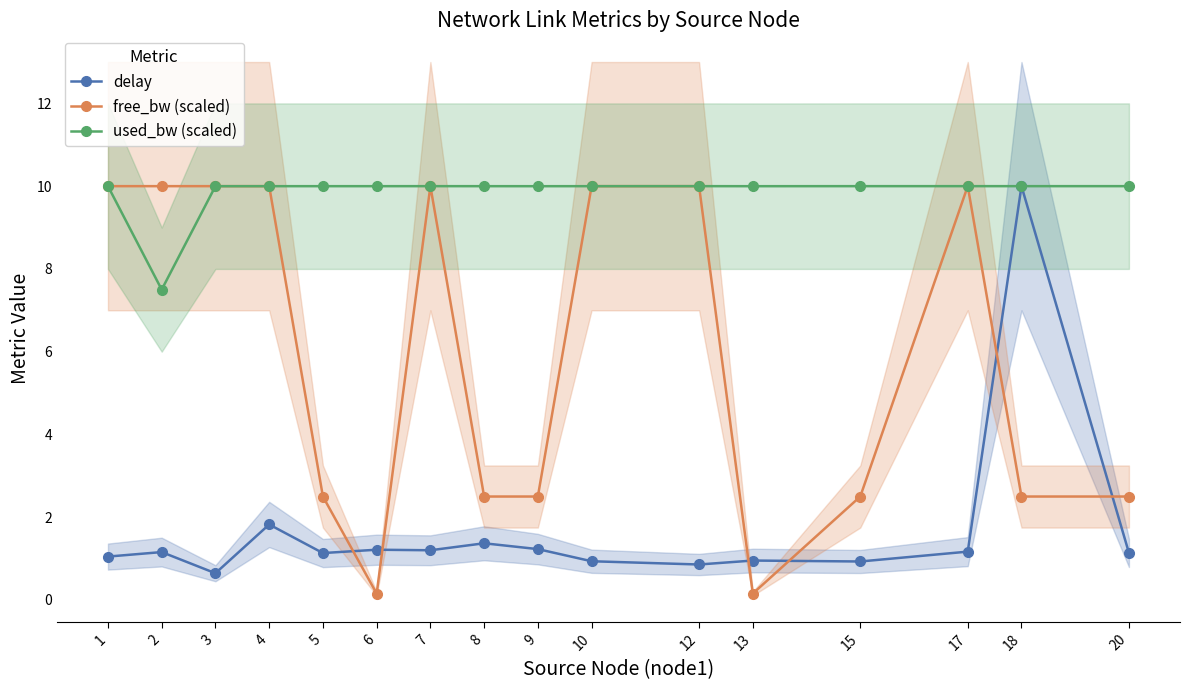

How many data points does each series have?

16